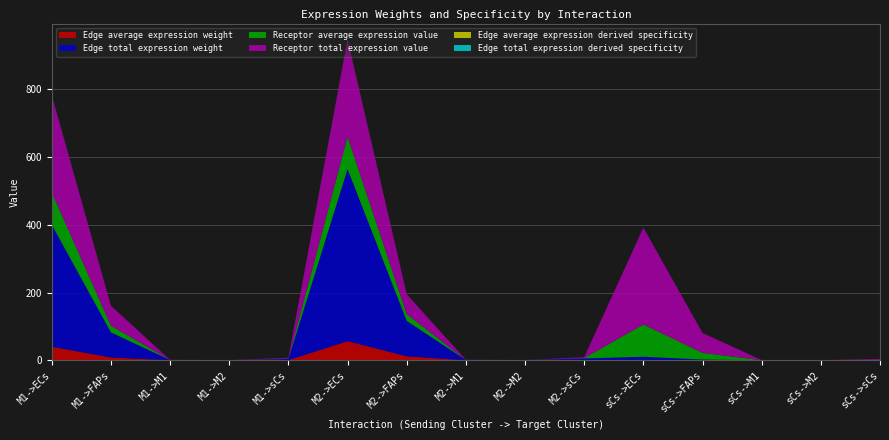

Reading left to right, extract all data points from this chart.

Edge average expression weight: M1->ECs=40.0	M1->FAPs=8.2	M1->M1=0.1	M1->M2=0.0	M1->sCs=0.4	M2->ECs=56.5	M2->FAPs=11.6	M2->M1=0.1	M2->M2=0.0	M2->sCs=0.5	sCs->ECs=1.0	sCs->FAPs=0.2	sCs->M1=0.0	sCs->M2=0.0	sCs->sCs=0.0
Edge total expression weight: M1->ECs=360.1	M1->FAPs=74.2	M1->M1=0.6	M1->M2=0.2	M1->sCs=3.5	M2->ECs=508.1	M2->FAPs=104.6	M2->M1=0.8	M2->M2=0.3	M2->sCs=4.9	sCs->ECs=9.3	sCs->FAPs=1.9	sCs->M1=0.0	sCs->M2=0.0	sCs->sCs=0.1
Receptor average expression value: M1->ECs=95.3	M1->FAPs=19.6	M1->M1=0.1	M1->M2=0.1	M1->sCs=0.9	M2->ECs=95.3	M2->FAPs=19.6	M2->M1=0.1	M2->M2=0.1	M2->sCs=0.9	sCs->ECs=95.3	sCs->FAPs=19.6	sCs->M1=0.1	sCs->M2=0.1	sCs->sCs=0.9
Receptor total expression value: M1->ECs=286.0	M1->FAPs=58.9	M1->M1=0.4	M1->M2=0.2	M1->sCs=2.8	M2->ECs=286.0	M2->FAPs=58.9	M2->M1=0.4	M2->M2=0.2	M2->sCs=2.8	sCs->ECs=286.0	sCs->FAPs=58.9	sCs->M1=0.4	sCs->M2=0.2	sCs->sCs=2.8
Edge average expression derived specificity: M1->ECs=0.3	M1->FAPs=0.1	M1->M1=0.0	M1->M2=0.0	M1->sCs=0.0	M2->ECs=0.5	M2->FAPs=0.1	M2->M1=0.0	M2->M2=0.0	M2->sCs=0.0	sCs->ECs=0.0	sCs->FAPs=0.0	sCs->M1=0.0	sCs->M2=0.0	sCs->sCs=0.0
Edge total expression derived specificity: M1->ECs=0.3	M1->FAPs=0.1	M1->M1=0.0	M1->M2=0.0	M1->sCs=0.0	M2->ECs=0.5	M2->FAPs=0.1	M2->M1=0.0	M2->M2=0.0	M2->sCs=0.0	sCs->ECs=0.0	sCs->FAPs=0.0	sCs->M1=0.0	sCs->M2=0.0	sCs->sCs=0.0